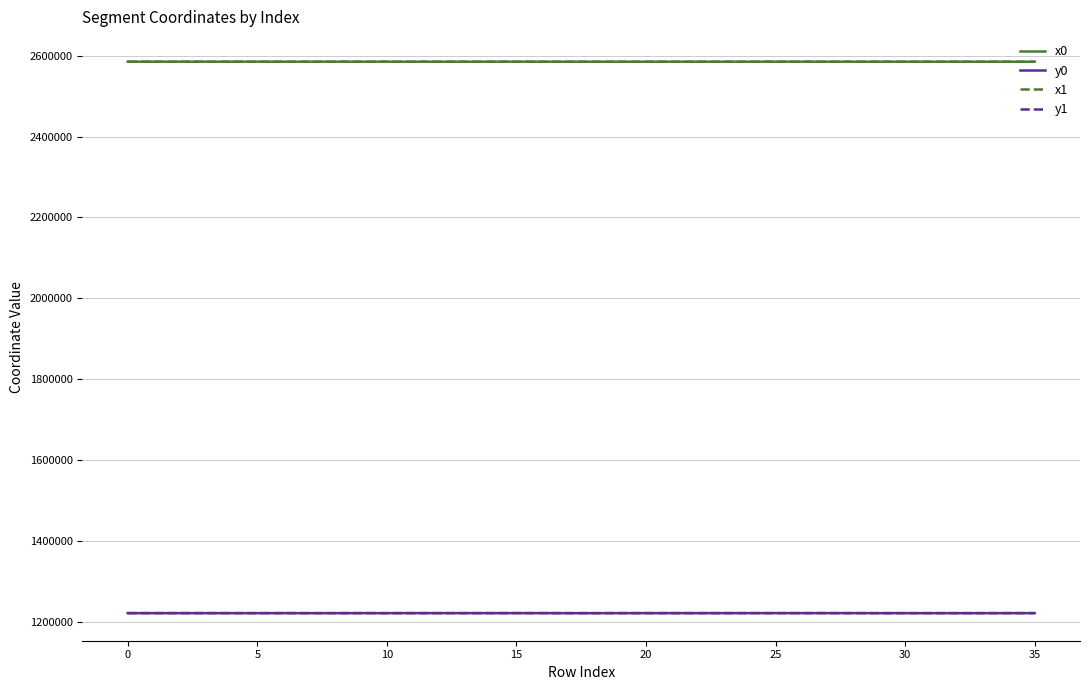

True or false: x0 and y1 cross at least once.

False